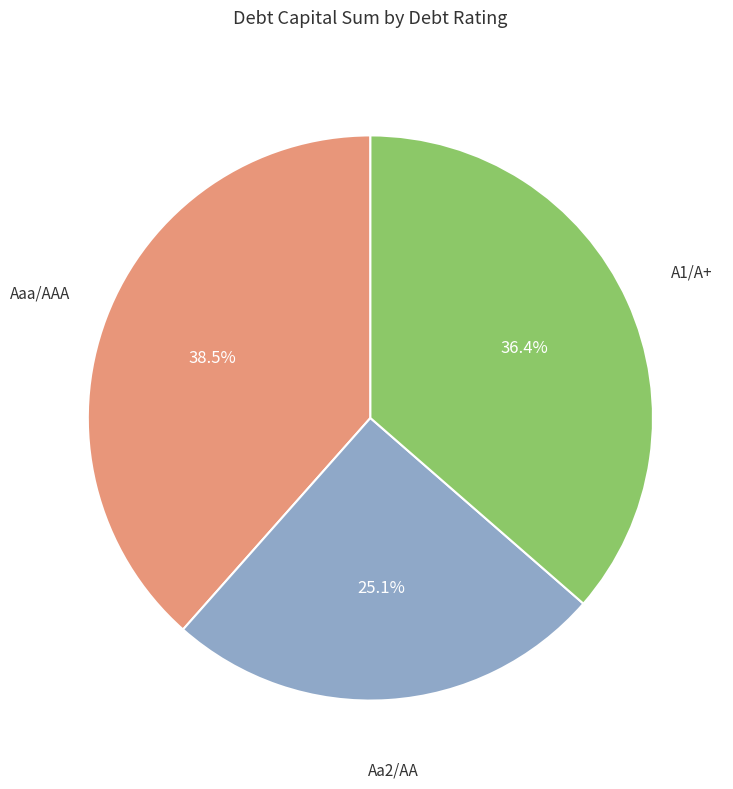

How many segments does this pie chart have?

3